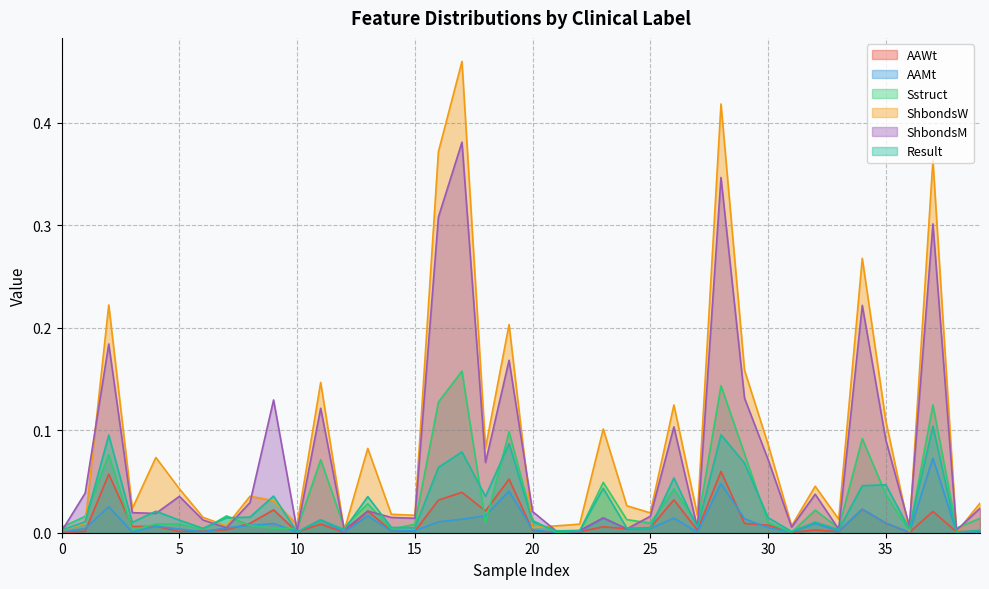

Where is AAMt nearest to the value 0?

1